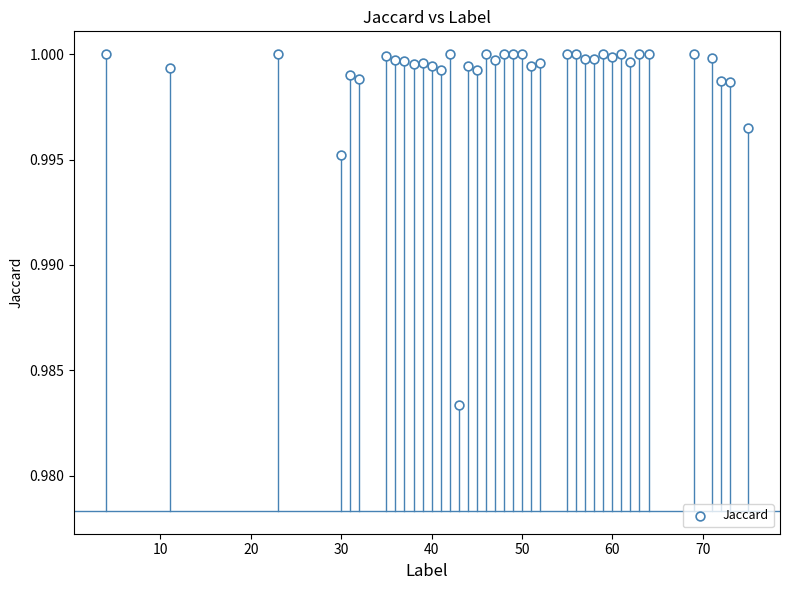

What is the range of X values (max minus min)?

71.0